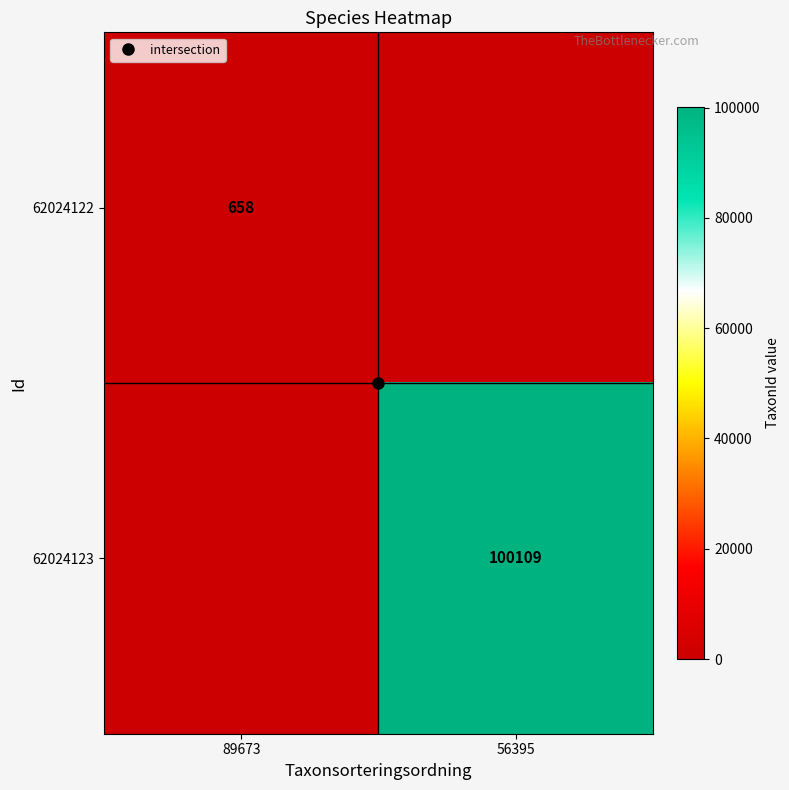

At which label is 62024123 closest to 50054?

89673